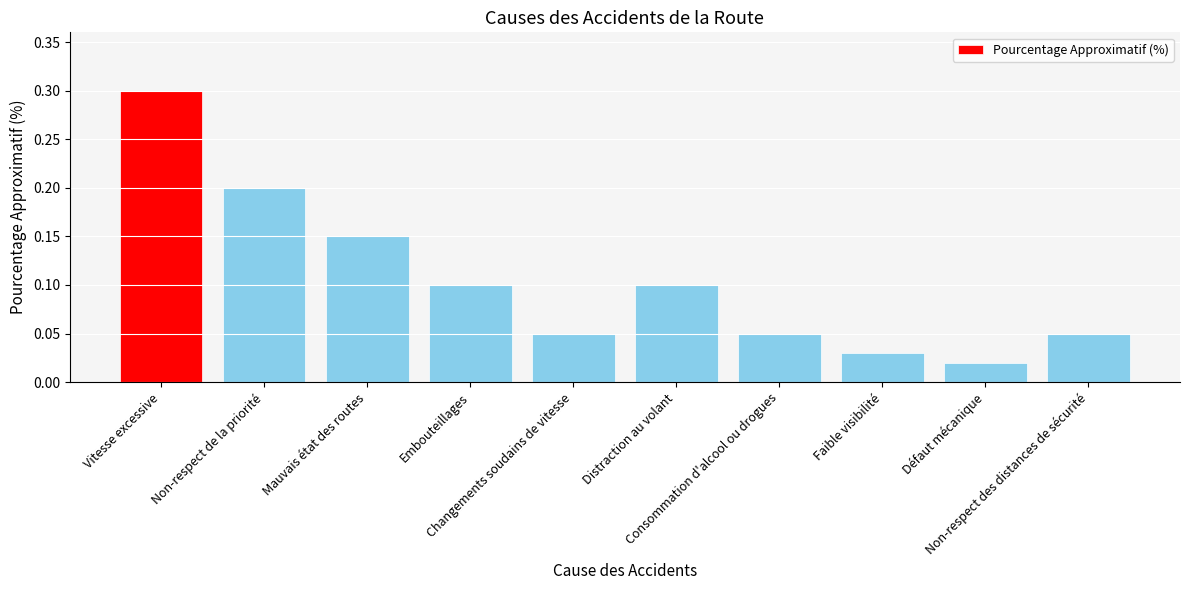

At which category does the chart reach its peak across all series?

Vitesse excessive